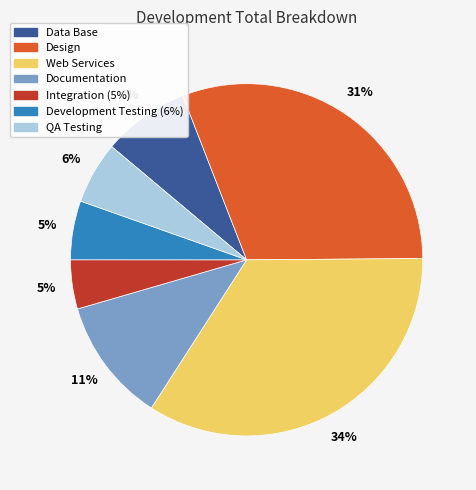

Is Data Base the majority of the pie?

No